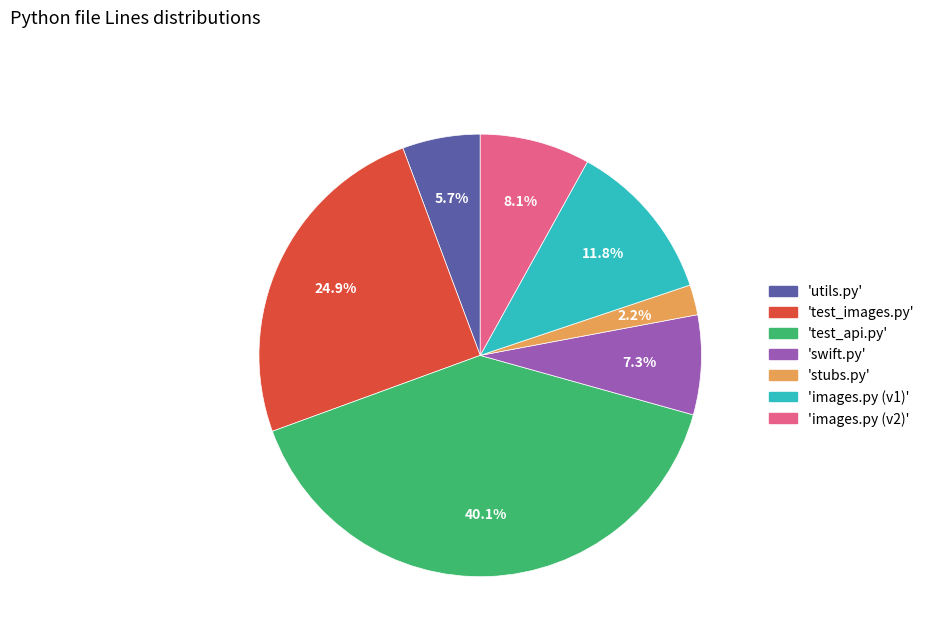

Does 'test_images.py' account for over 50% of the chart?

No